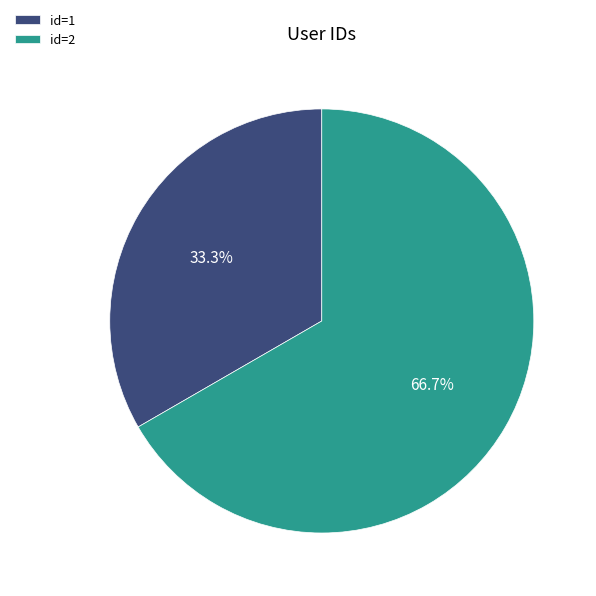

Approximately how many times larger is the value at id=1 compared to id=2?

0.5